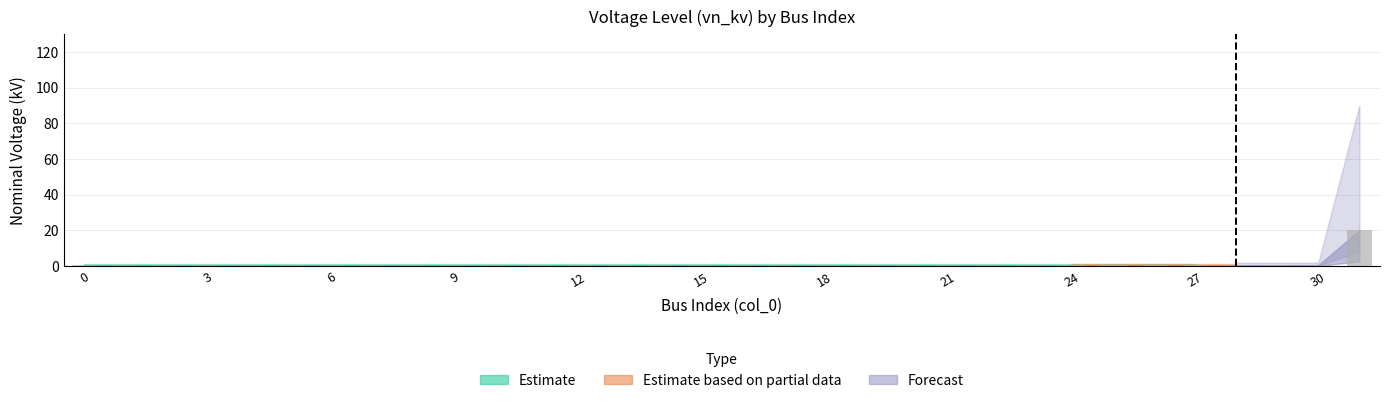

What is the sum of all values?

32.4